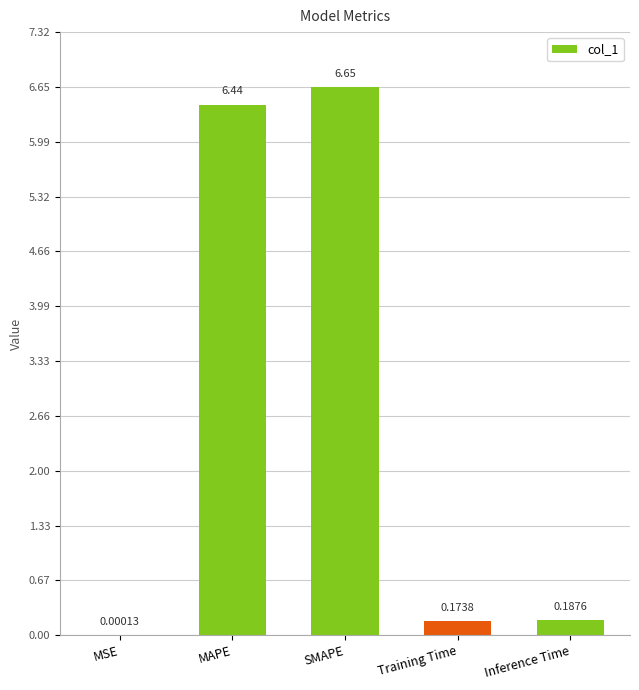

What is the average value?

2.7